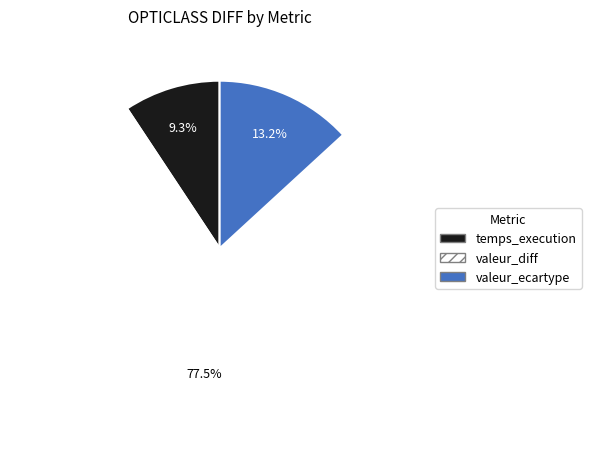

Is the sum of valeur_diff and temps_execution greater than half?

Yes